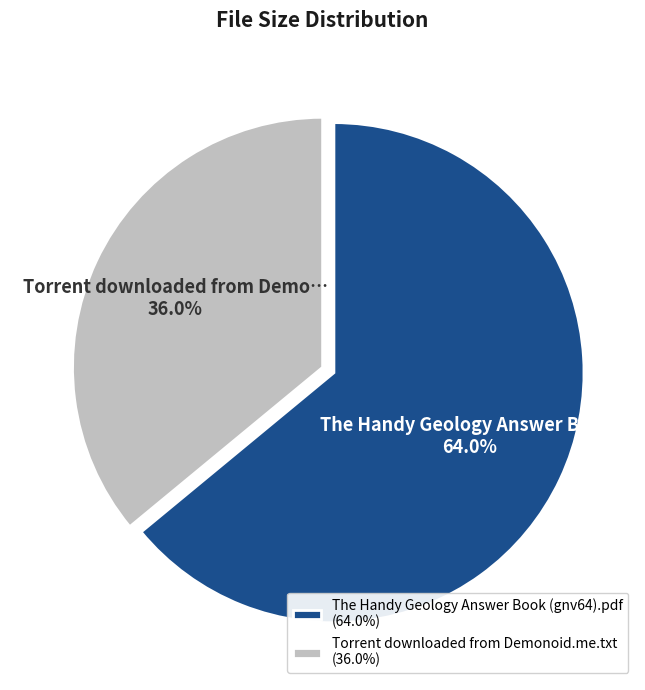

The Torrent downloaded from Demonoid.me.txt slice represents 36% of the pie. True or false?

True